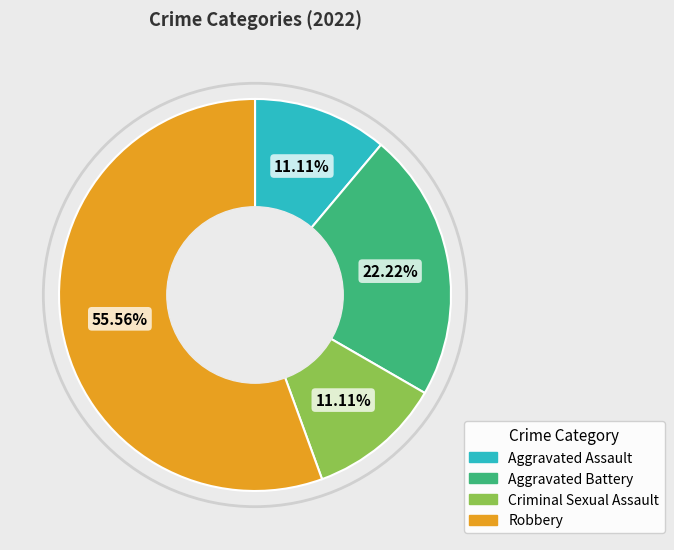

Between Criminal Sexual Assault and Robbery, which is larger?

Robbery